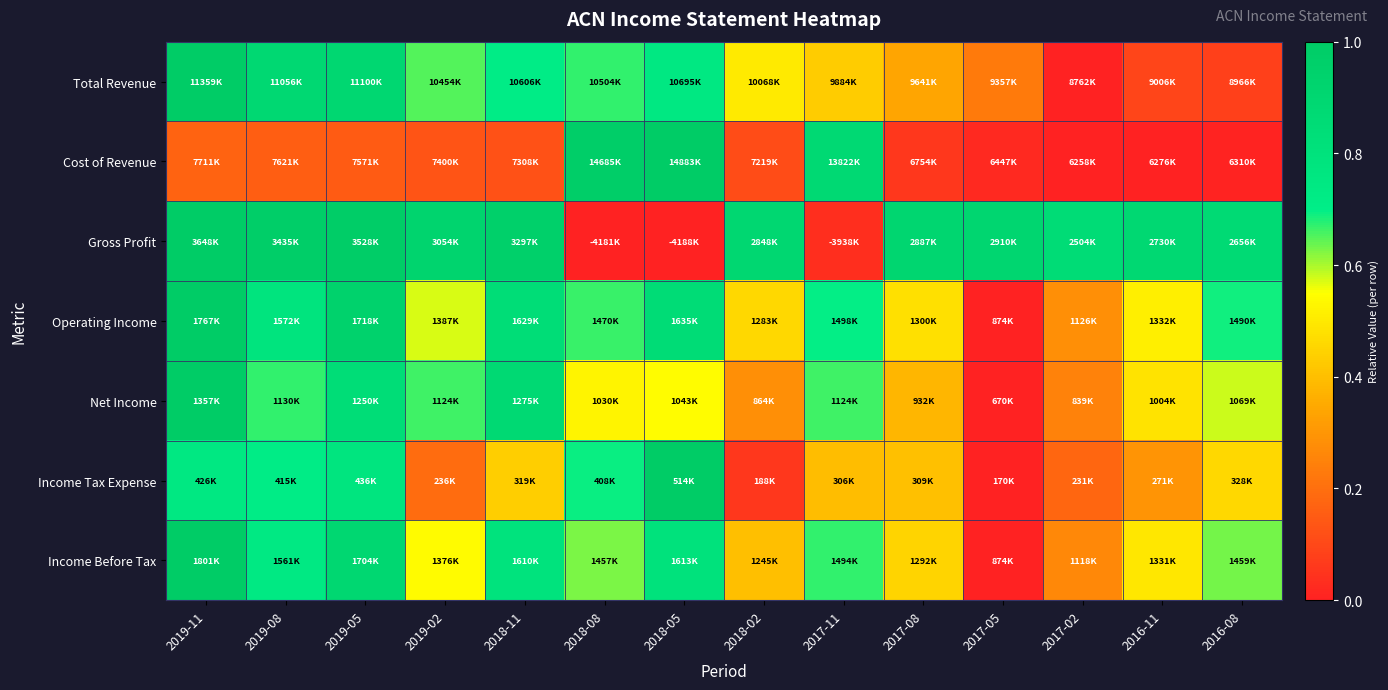

What is the spread (max minus min) of values at 2018-08?

1.0